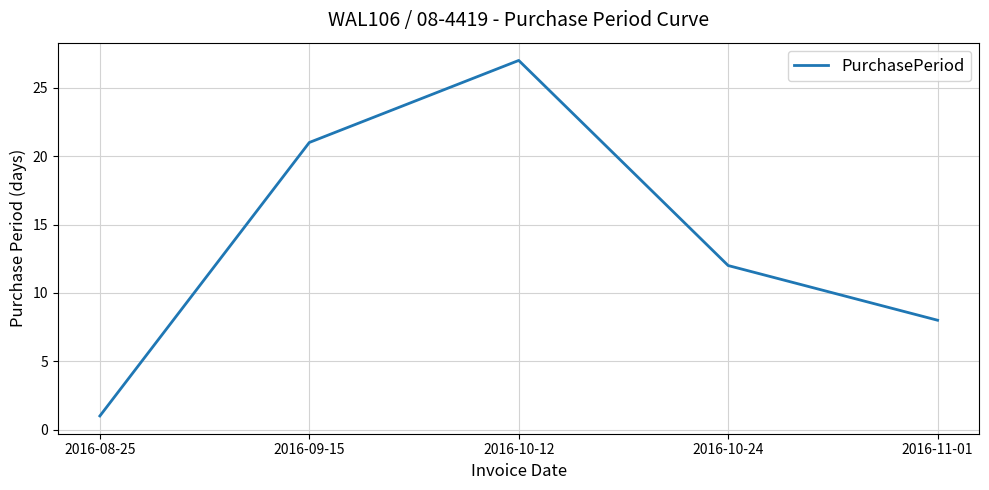

Rank the categories by value from lowest to highest.

2016-08-25, 2016-11-01, 2016-10-24, 2016-09-15, 2016-10-12